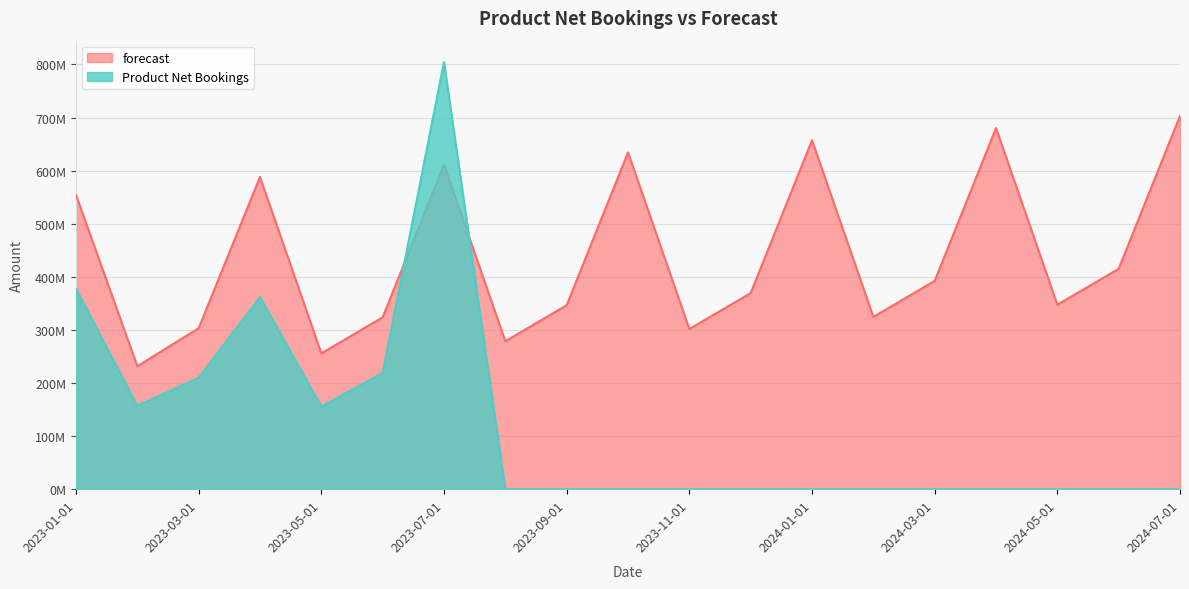

At which category is the sum across all series the highest?

2023-07-01